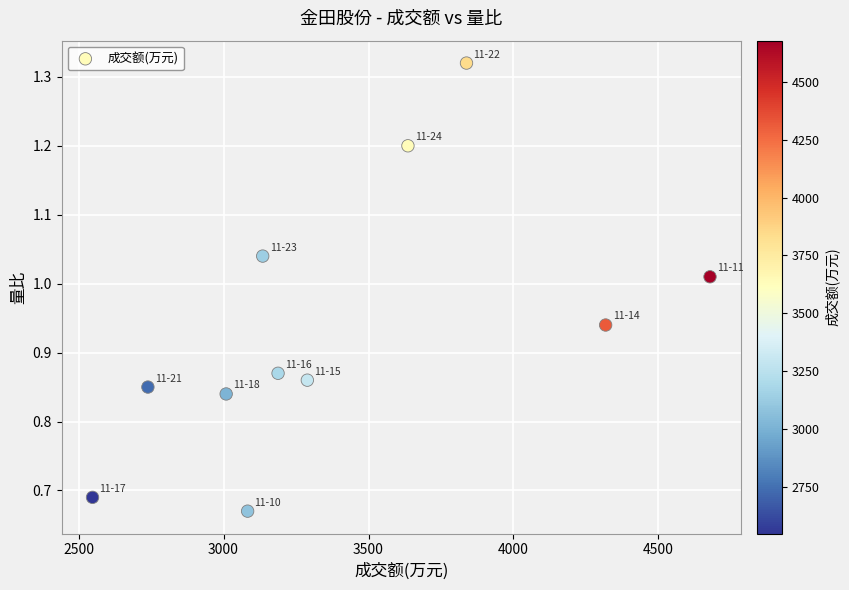

What is the average X value?

3405.5